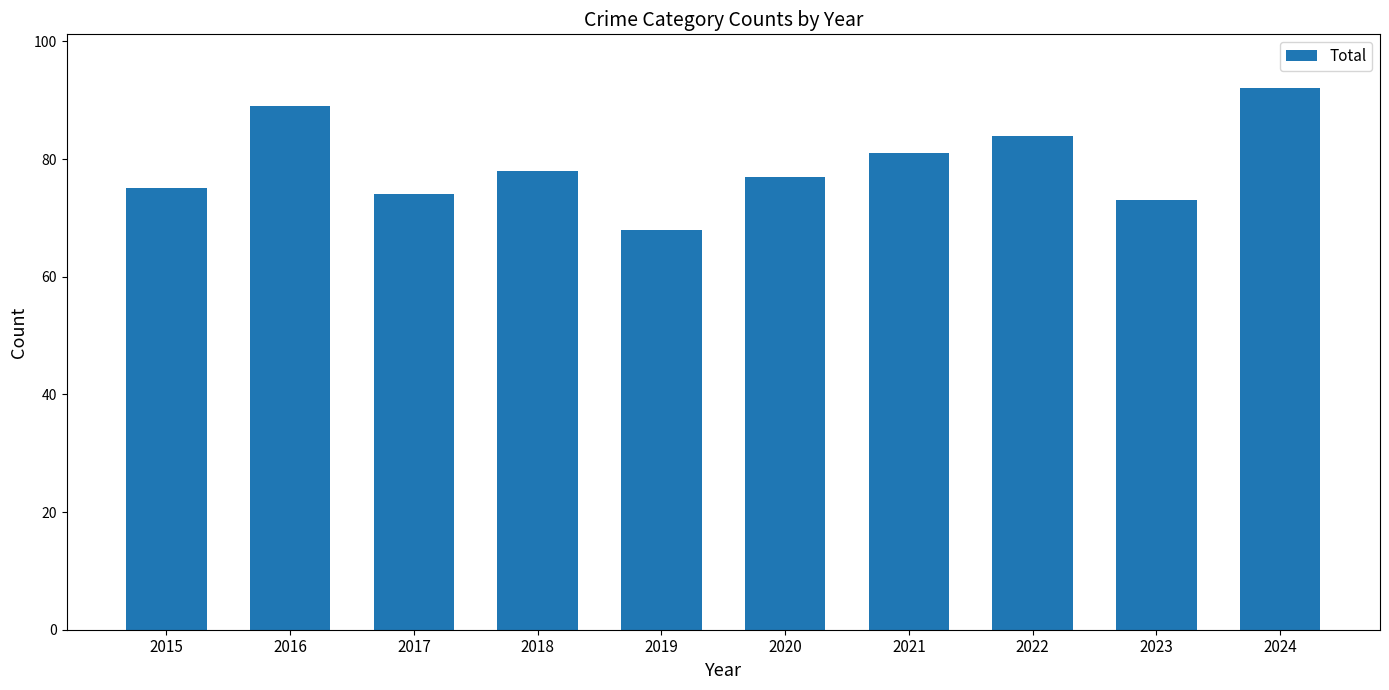

Reading left to right, extract all data points from this chart.

2015=75	2016=89	2017=74	2018=78	2019=68	2020=77	2021=81	2022=84	2023=73	2024=92